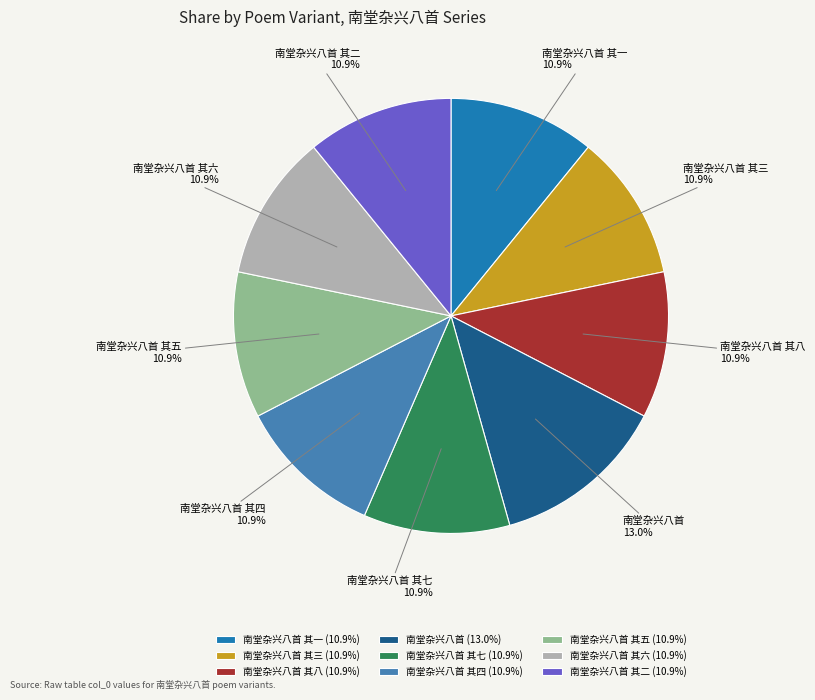

Is there a majority slice in this chart?

No